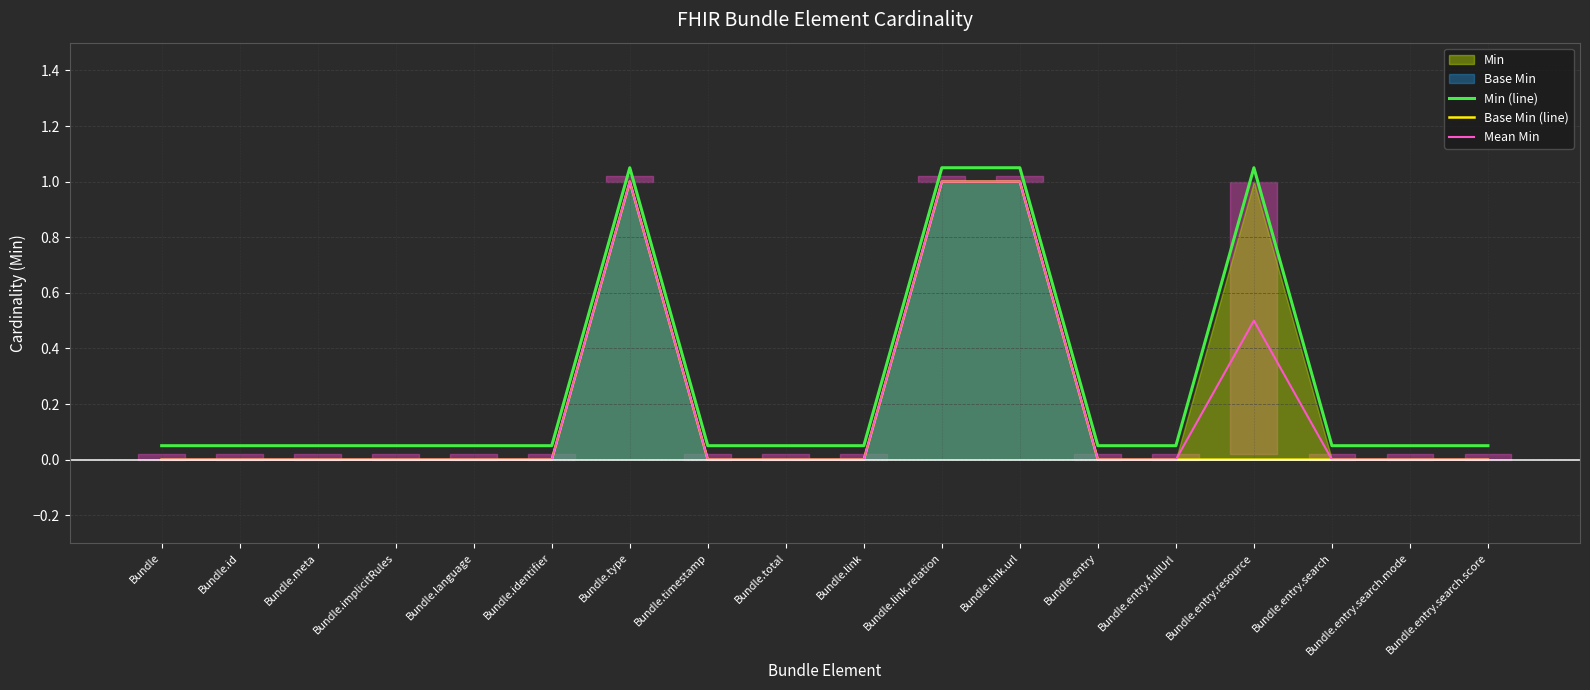

What is the average value of the Mean Min series?

0.2